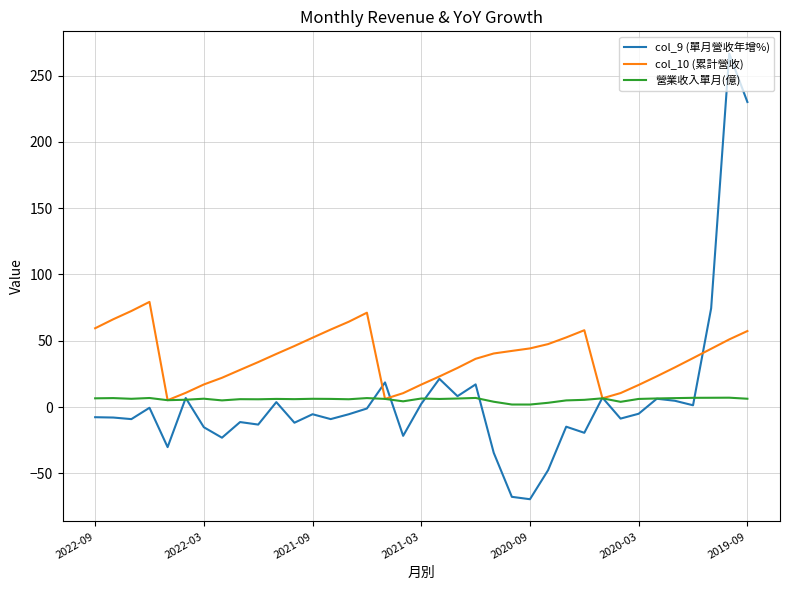

Which series has the largest total across all categories?

col_10 (累計營收)